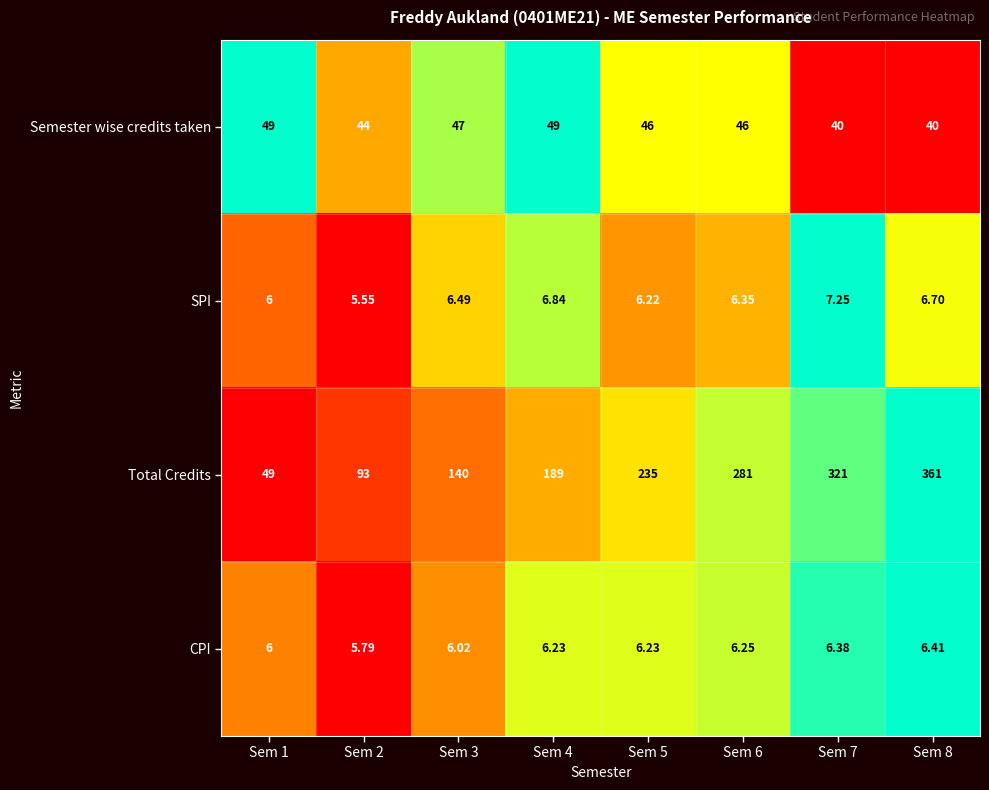

List the series in order of their peak value, lowest first.

CPI, SPI, Semester wise credits taken, Total Credits